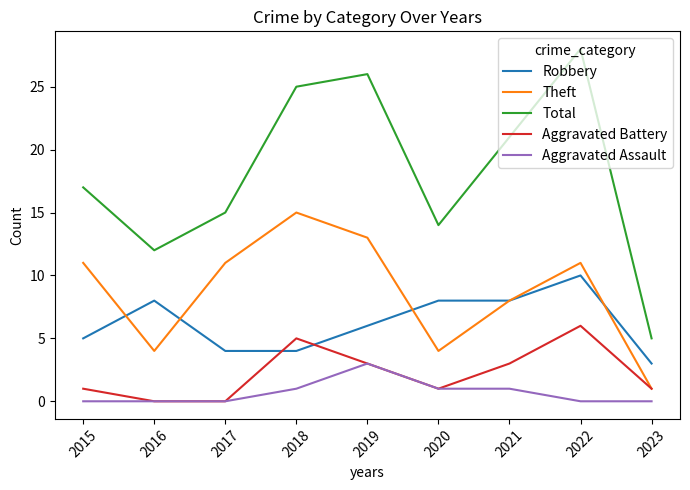

What is the sum of the Total values at 2020 and 2021?

35